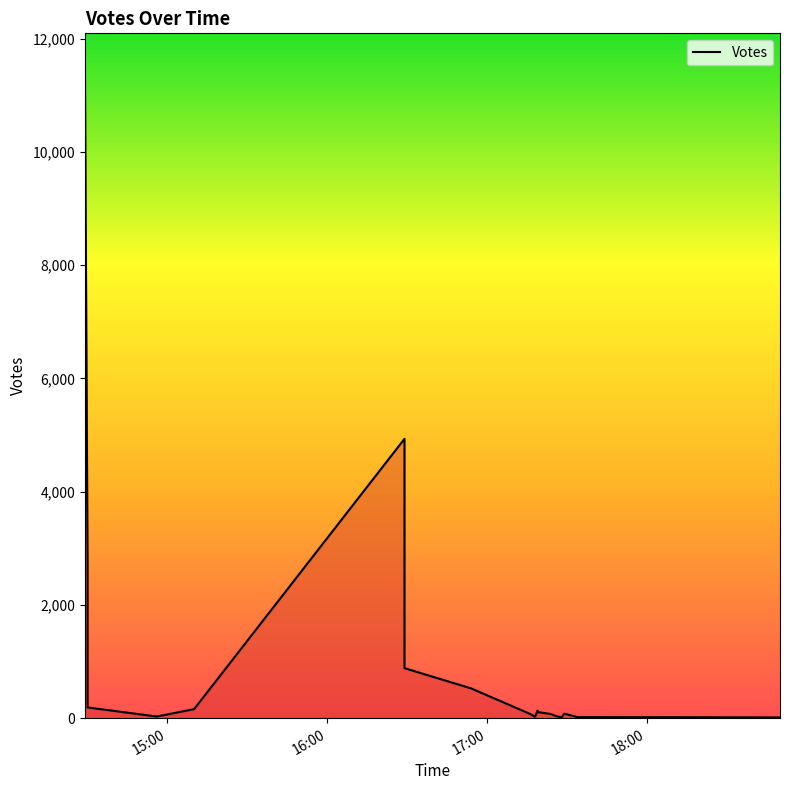

How many lines are shown in the chart?

1